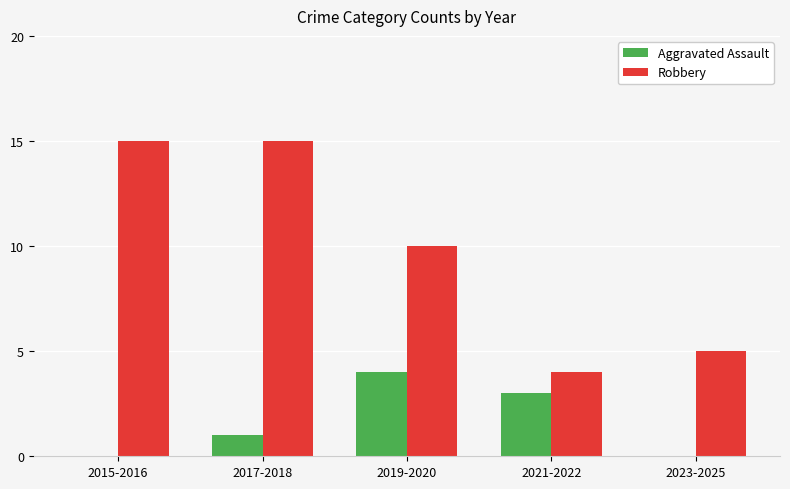

How many series are shown in this chart?

2